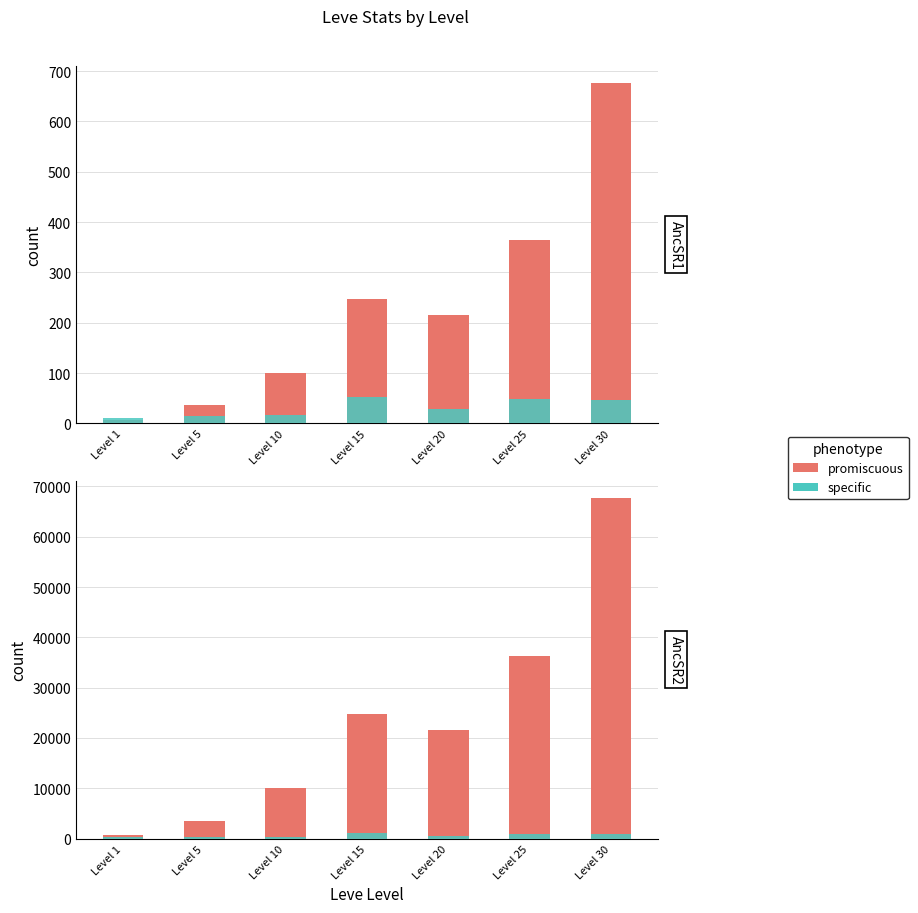

List the series in order of their overall mean, lowest first.

specific, promiscuous